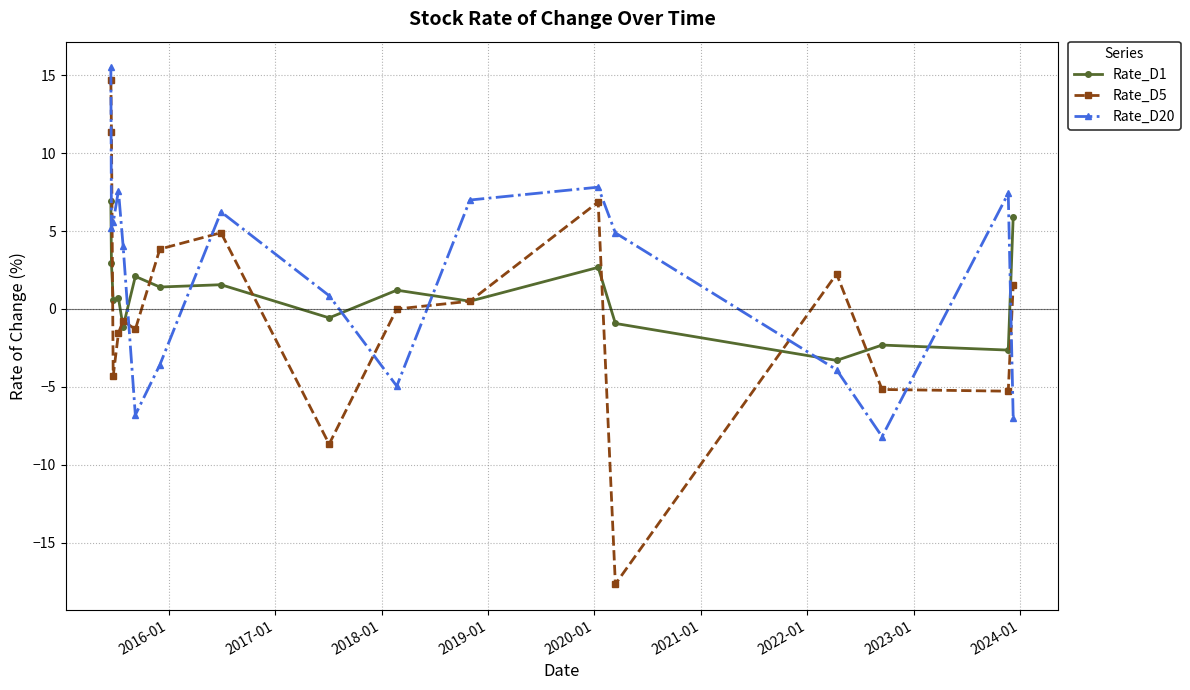

Which series has the largest range (max minus min)?

Rate_D5